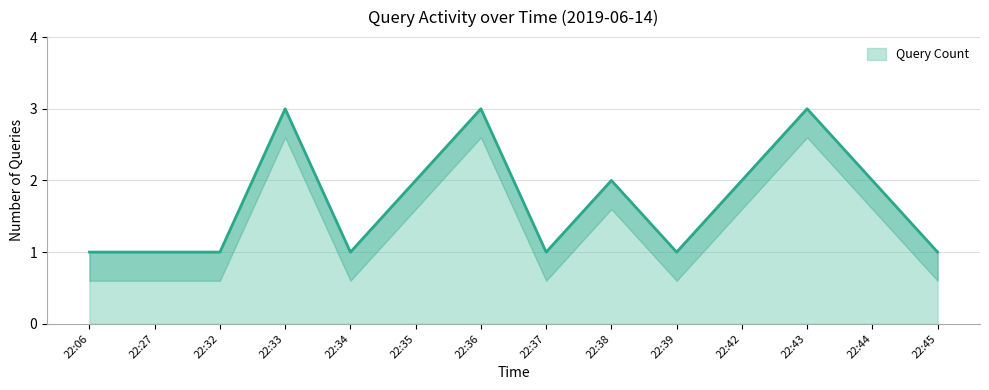

Rank the categories by value from highest to lowest.

22:33, 22:36, 22:43, 22:35, 22:38, 22:42, 22:44, 22:06, 22:27, 22:32, 22:34, 22:37, 22:39, 22:45